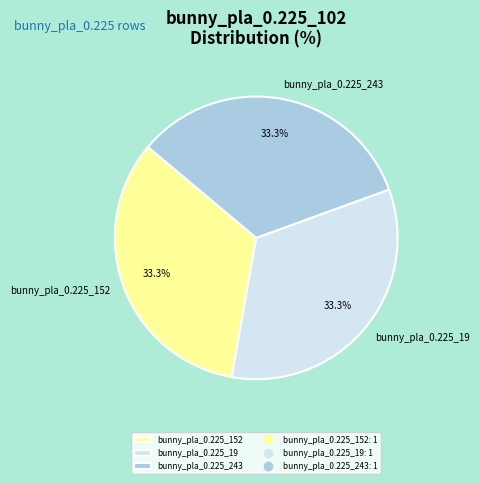

Is it true that bunny_pla_0.225_152 is 38% of the pie?

False